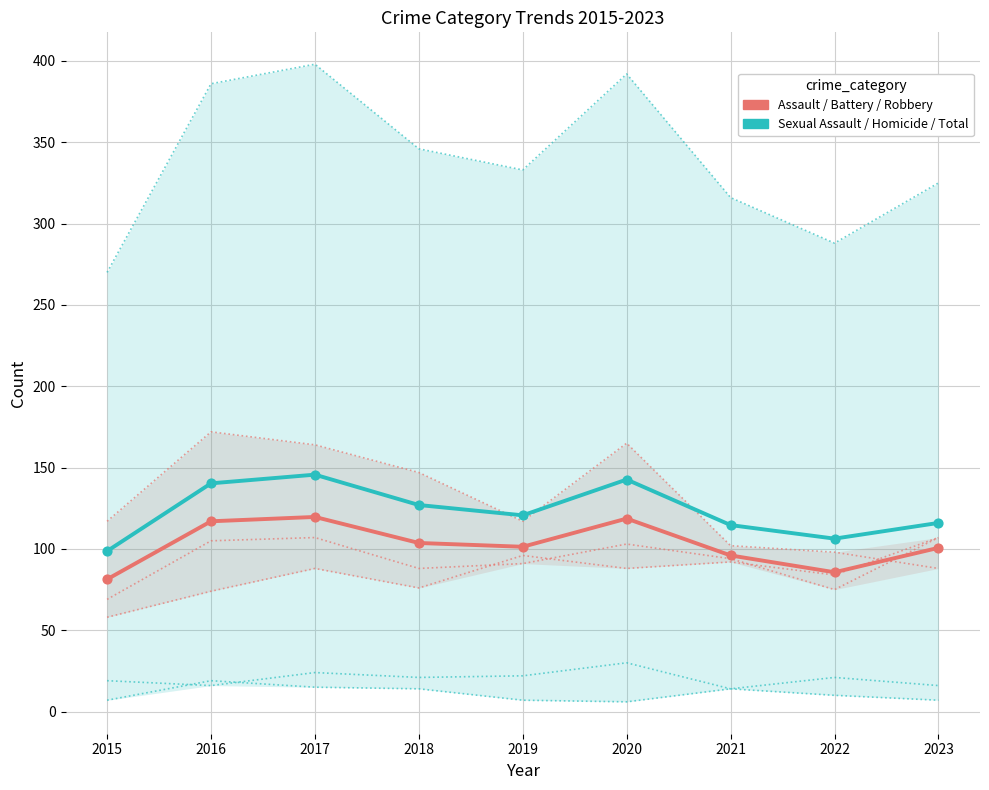

What is the total value across all series at 2018?

230.7